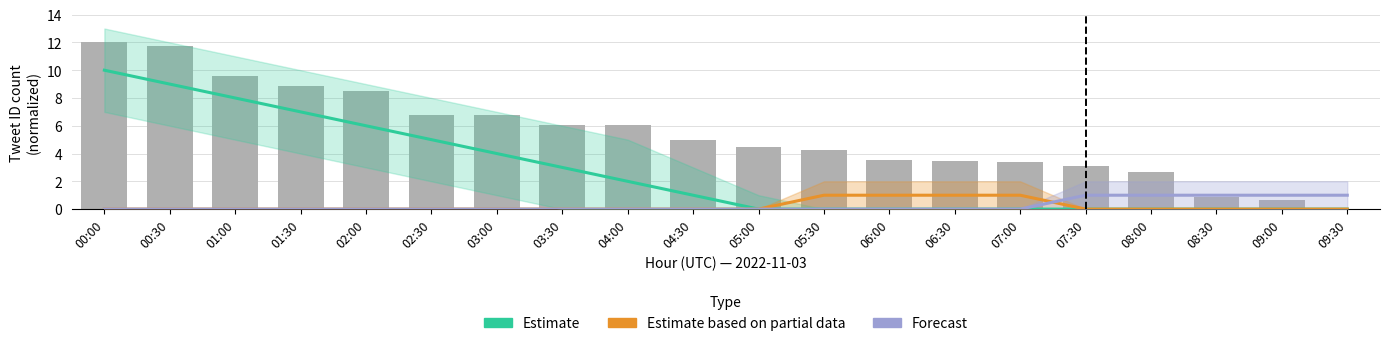

How many data points in Estimate are less than 1?

10